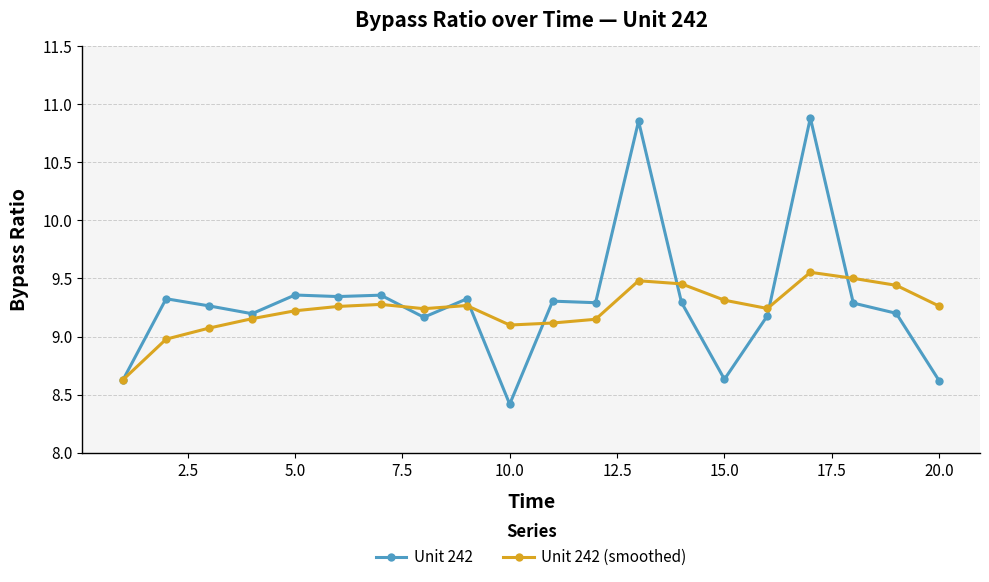

What is the value of the Unit 242 point at the 15th from the left?

8.6